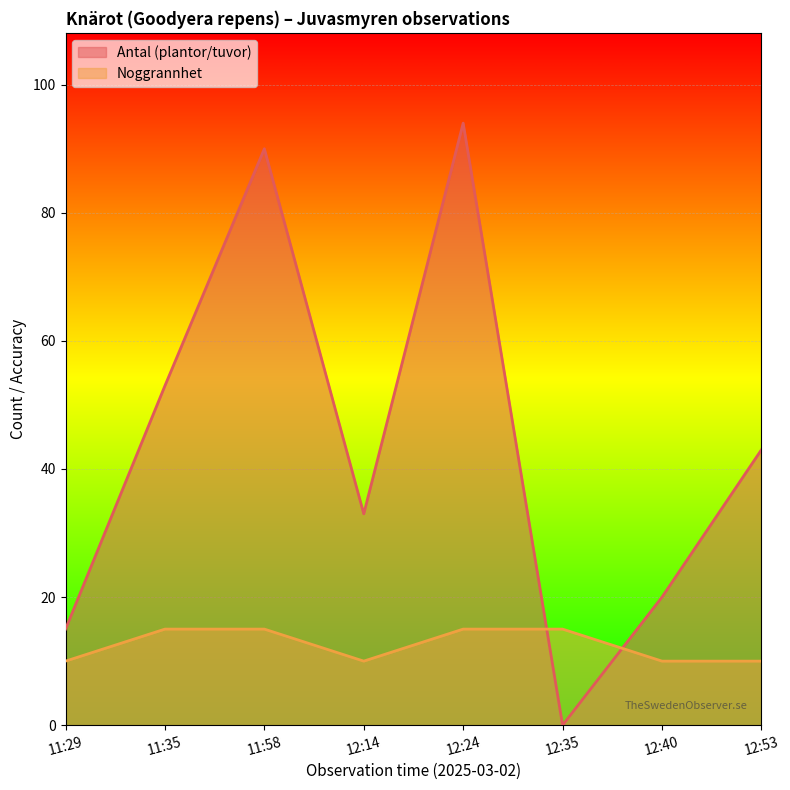

What is the average value of the Antal (plantor/tuvor) series?

44